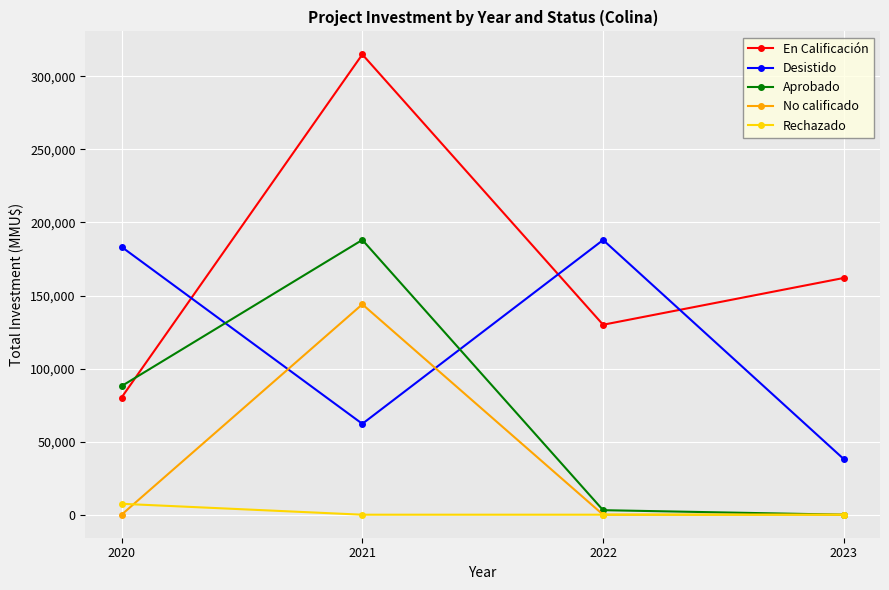

Reading left to right, what are all the values shown in this chart?

En Calificación: 80190	315000	130000	162030
Desistido: 183286	62200	188000	38000
Aprobado: 88000	188059	3100	0
No calificado: 0	144000	0	0
Rechazado: 7470	0	0	0